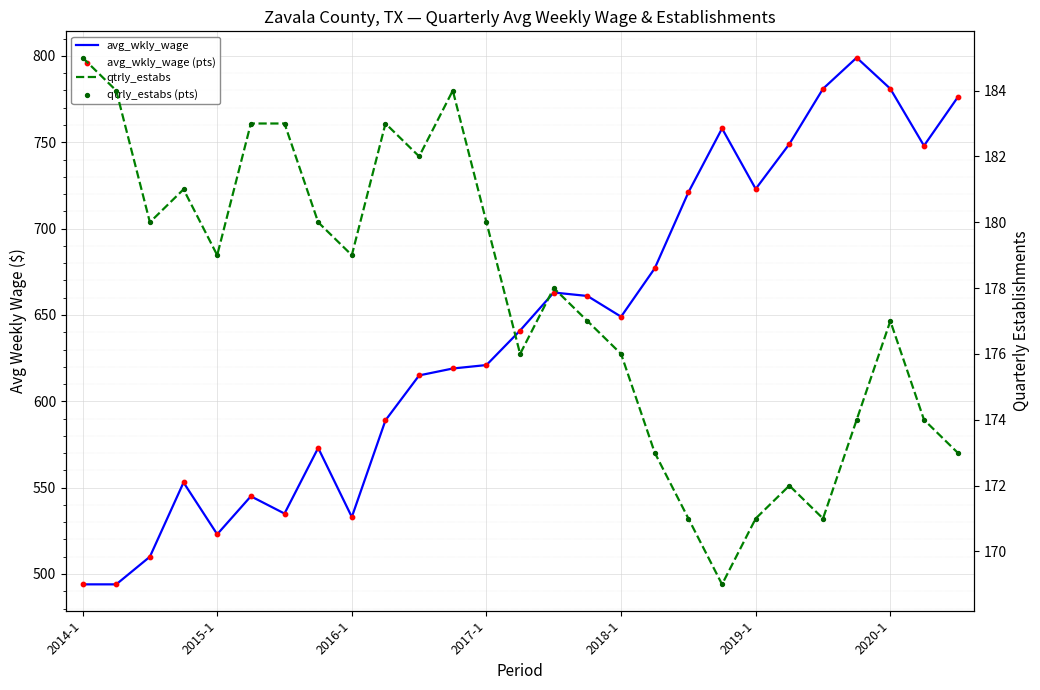

What are all the series names shown in the legend?

avg_wkly_wage, avg_wkly_wage (pts), qtrly_estabs, qtrly_estabs (pts)